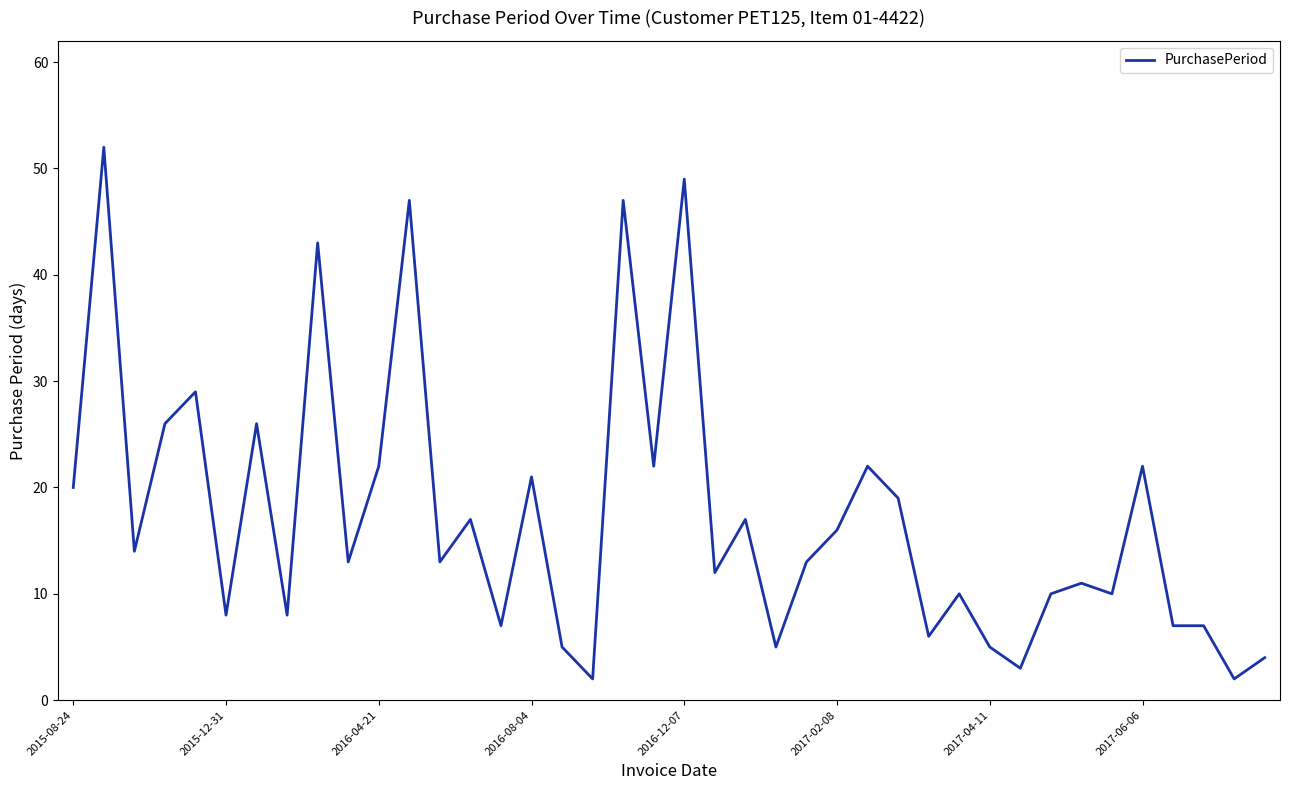

What is the smallest value displayed?

2